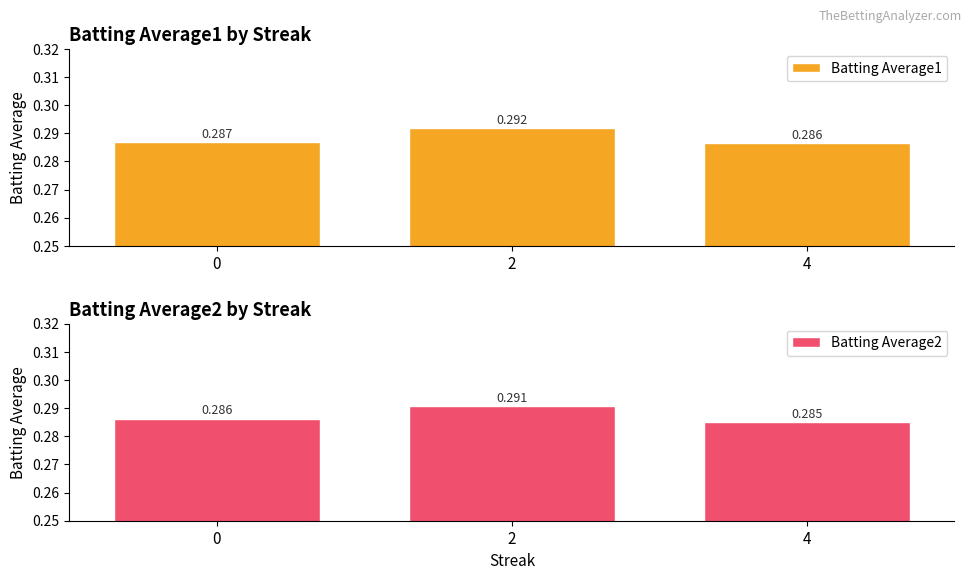

Reading left to right, what are all the values shown in this chart?

Batting Average1: 0.3	0.3	0.3
Batting Average2: 0.3	0.3	0.3